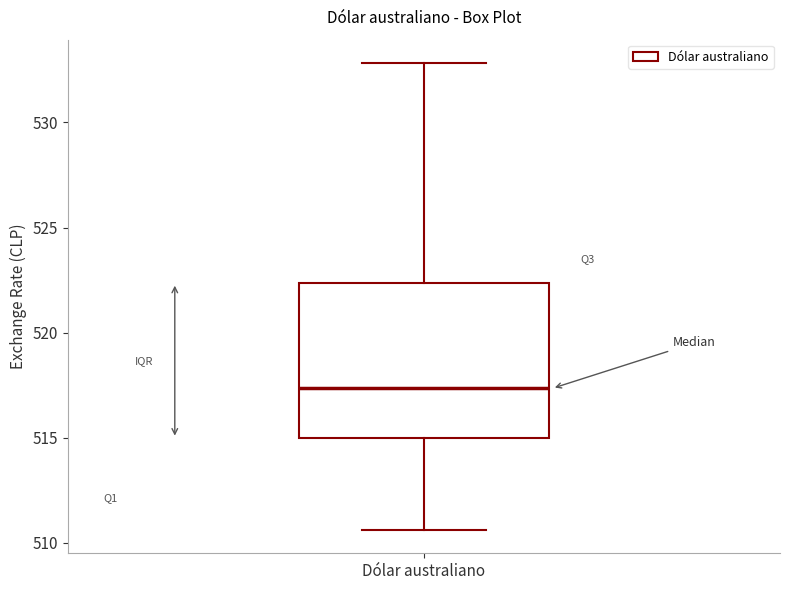

Read this box plot against the y-axis: the position of the median line, the range covered by the box, and the ends of both whiskers. The values are not printed on the chart, so give them approximately, as read against the axis.

median 517.5, box 515.0 to 522.5, whiskers 510.5 to 533.0